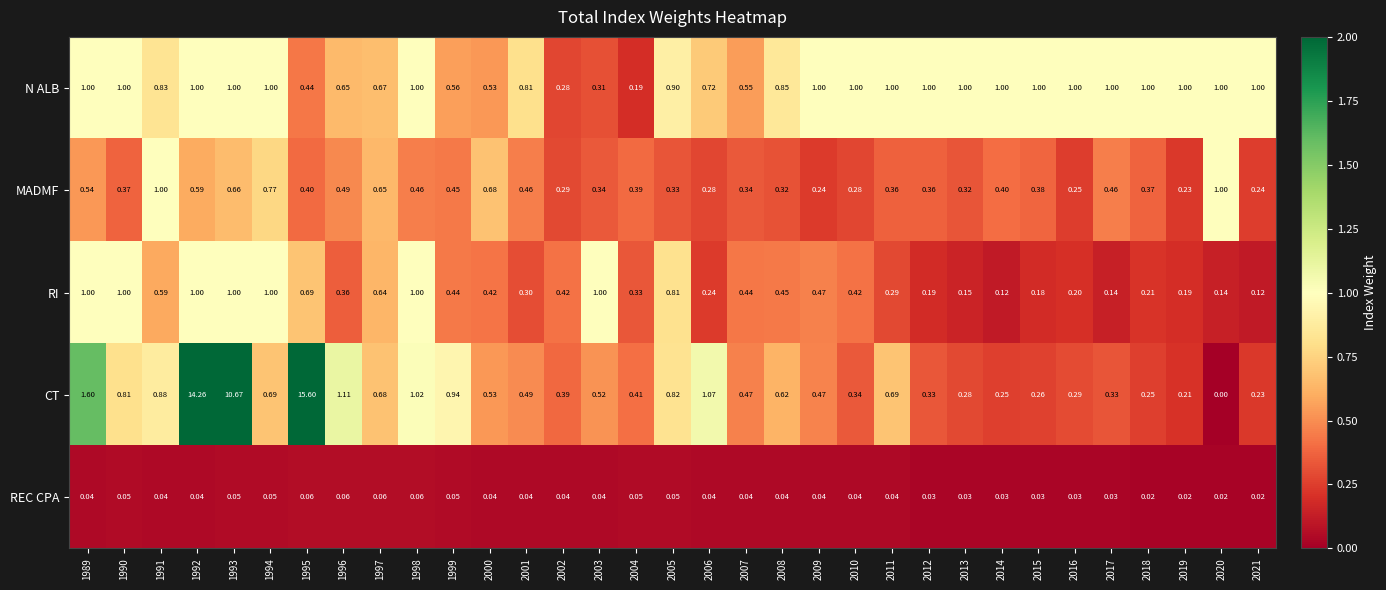

Rank the series at 1996 from highest to lowest value.

CT, N ALB, MADMF, RI, REC CPA